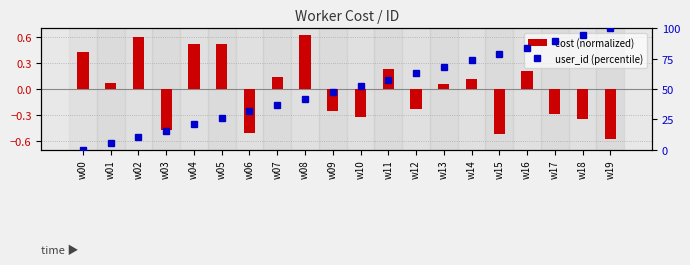

What is the difference between the maximum and second lowest values in the user_id (percentile) series?

94.7